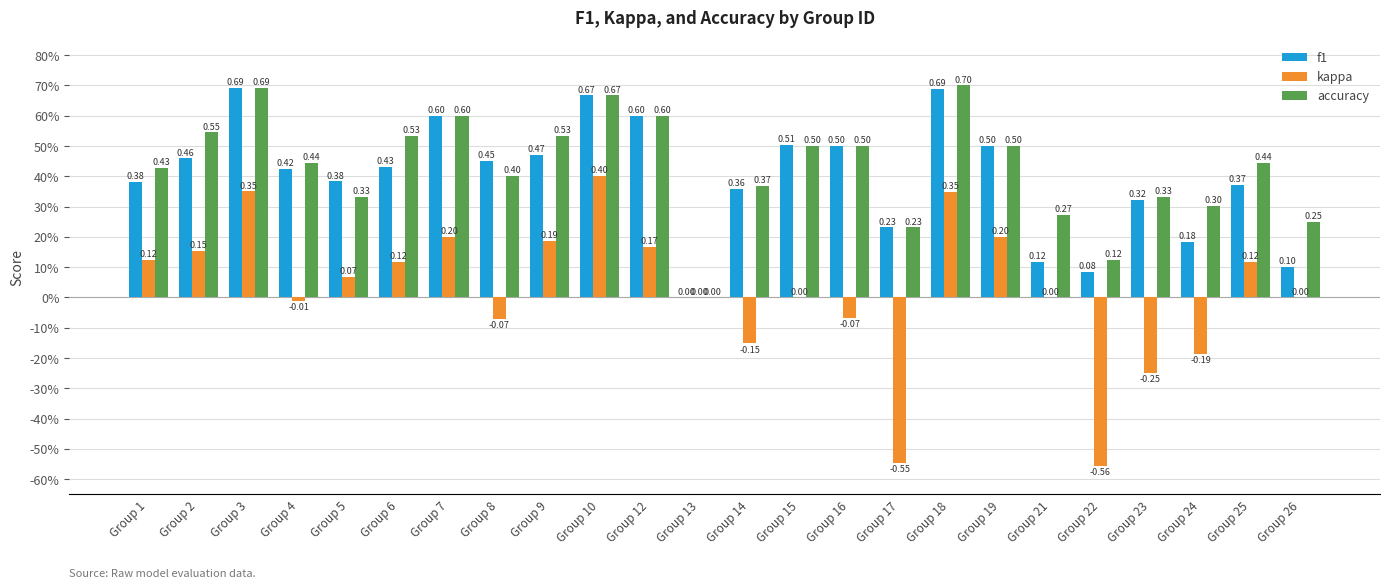

What are all the series names shown in the legend?

f1, kappa, accuracy